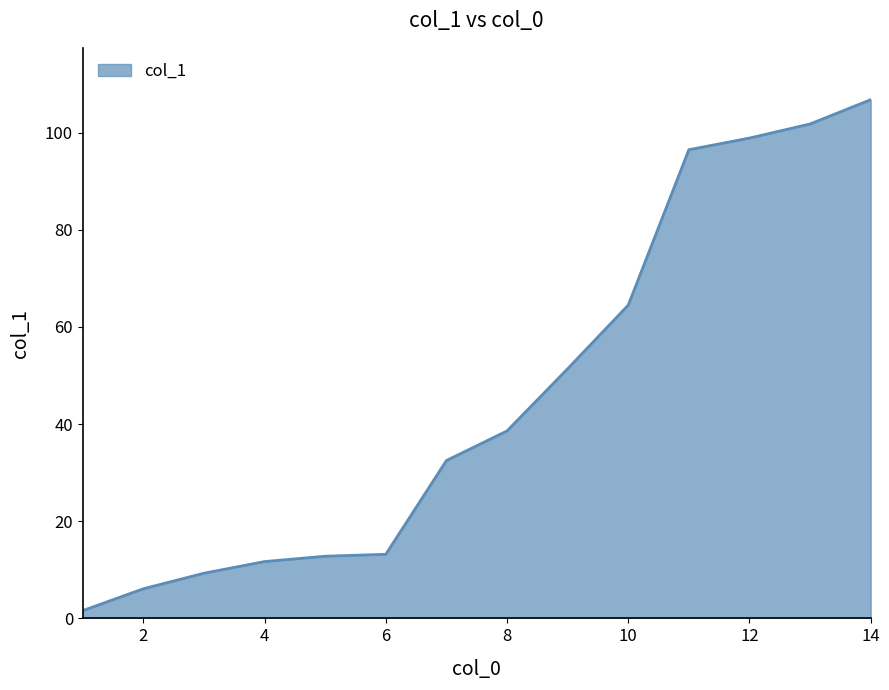

What is the greatest value displayed?

106.8